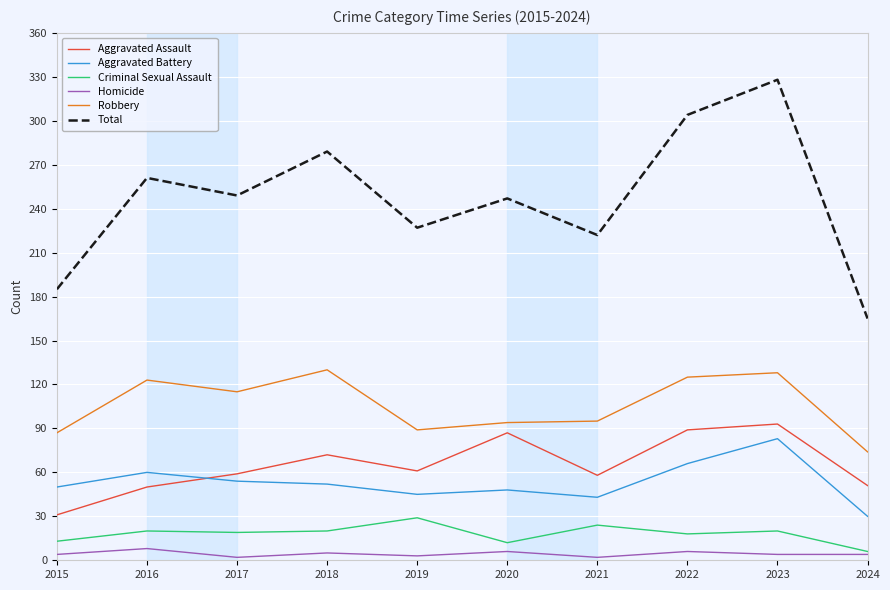

In Criminal Sexual Assault, how many points are higher than both neighbors (excluding endpoints)?

4